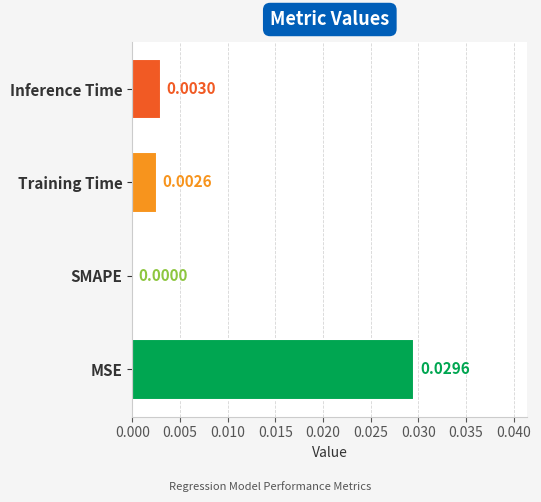

At which label is the value closest to 0?

SMAPE